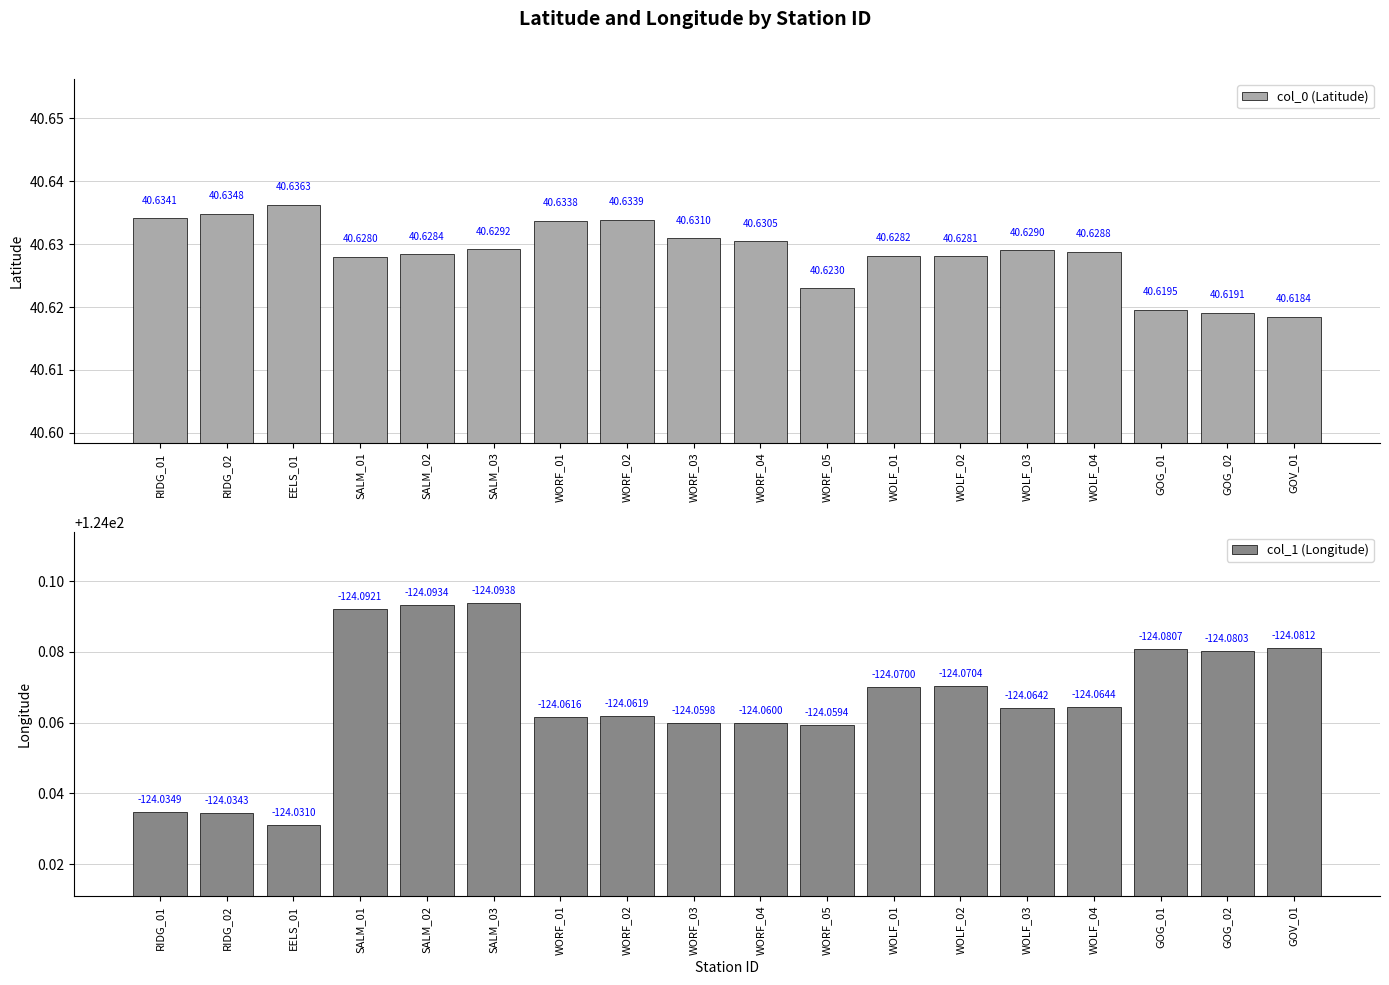

What is the minimum value shown in the chart?

40.6